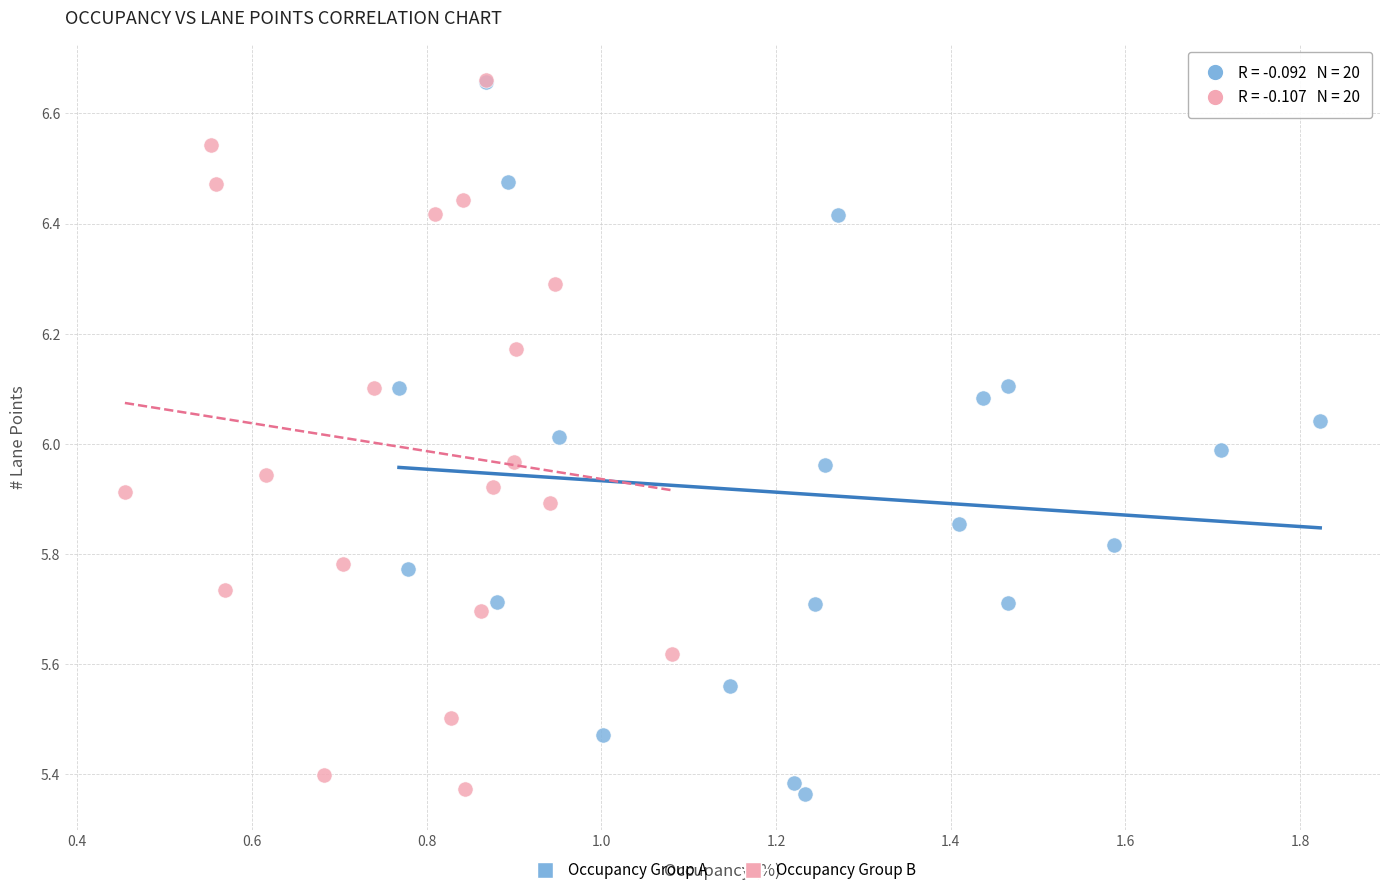

Which series contains the highest Y value?

Occupancy Group B